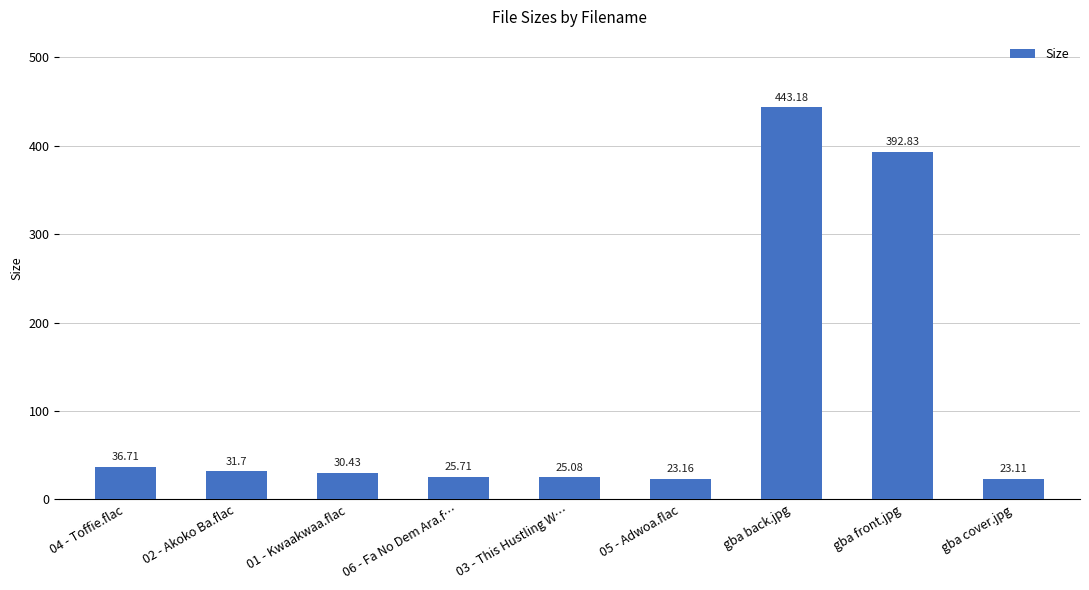

List the labels in order of value, smallest first.

gba cover.jpg, 05 - Adwoa.flac, 03 - This Hustling W…, 06 - Fa No Dem Ara.f…, 01 - Kwaakwaa.flac, 02 - Akoko Ba.flac, 04 - Toffie.flac, gba front.jpg, gba back.jpg